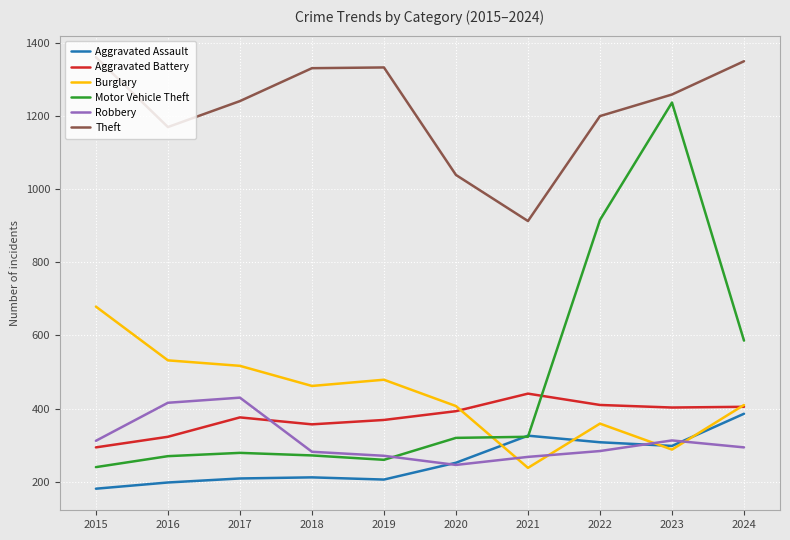

Which series has the widest spread of values?

Motor Vehicle Theft